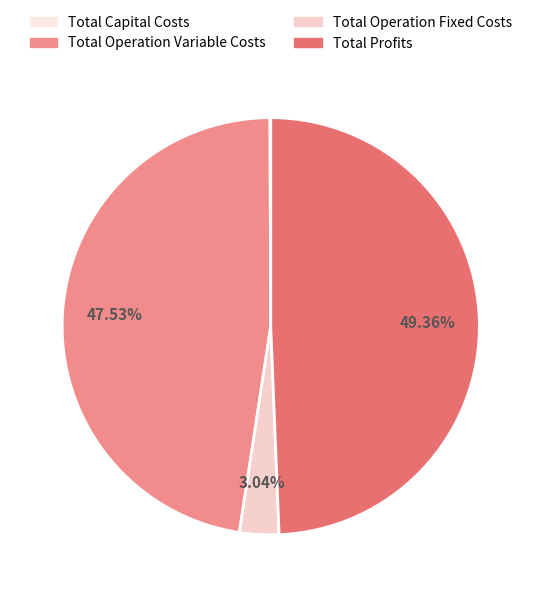

The Total Capital Costs slice represents 0% of the pie. True or false?

True